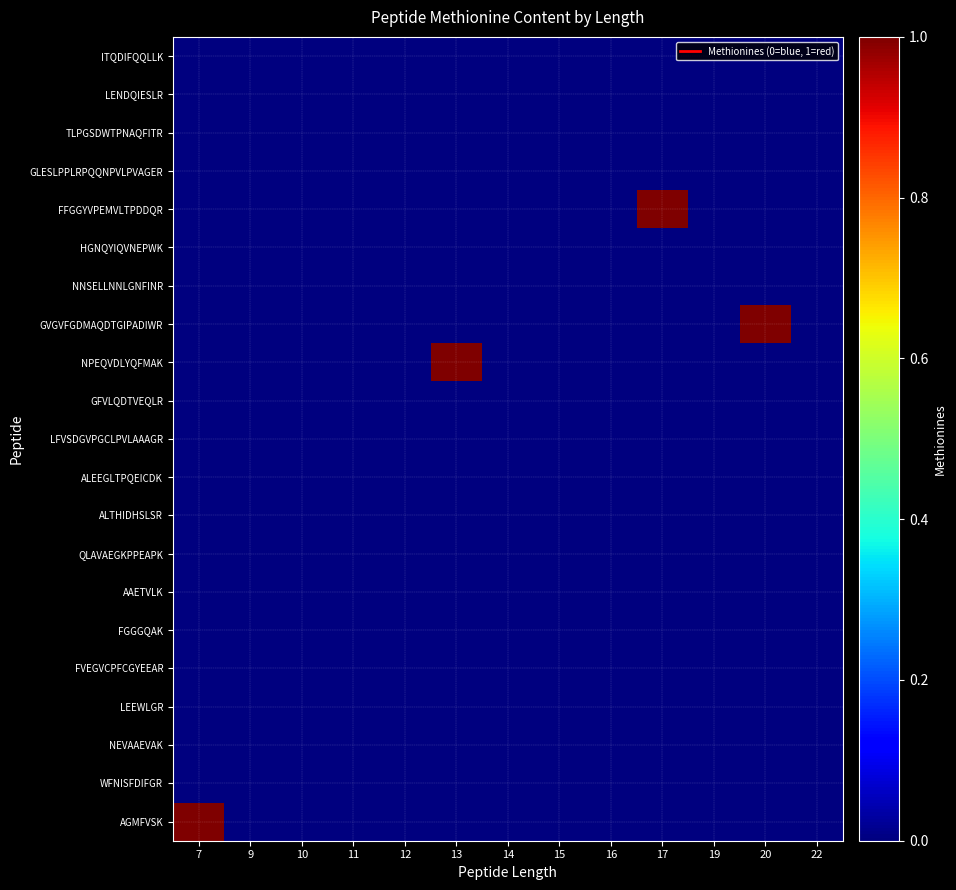

Which series changed the most between 9 and 20?

GVGVFGDMAQDTGIPADIWR